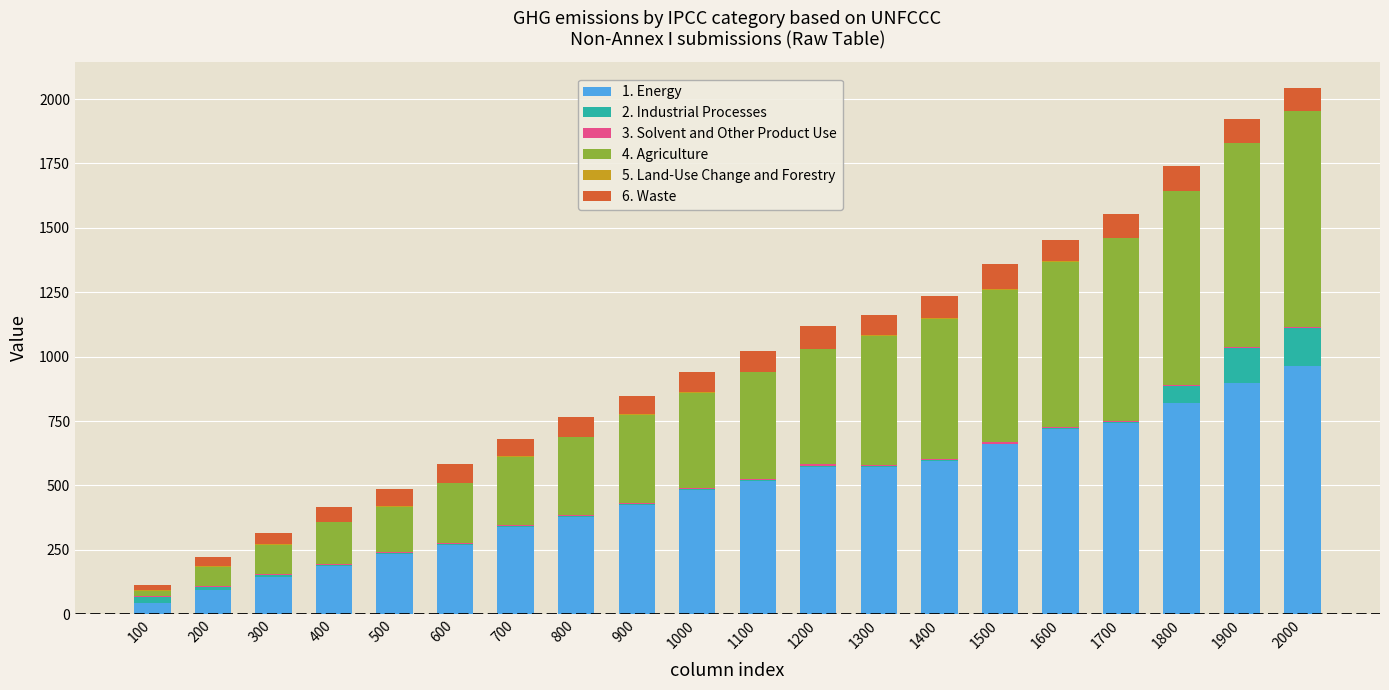

The value of 1. Energy at 1000 is 782.7. True or false?

False